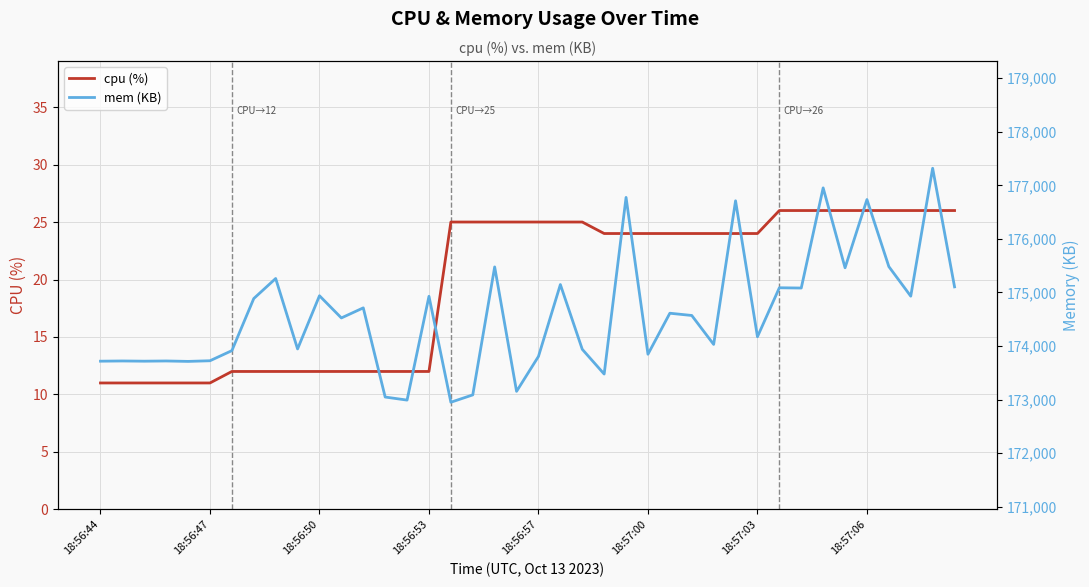

Is it true that cpu (%) equals 10 at 18:57:03?

False